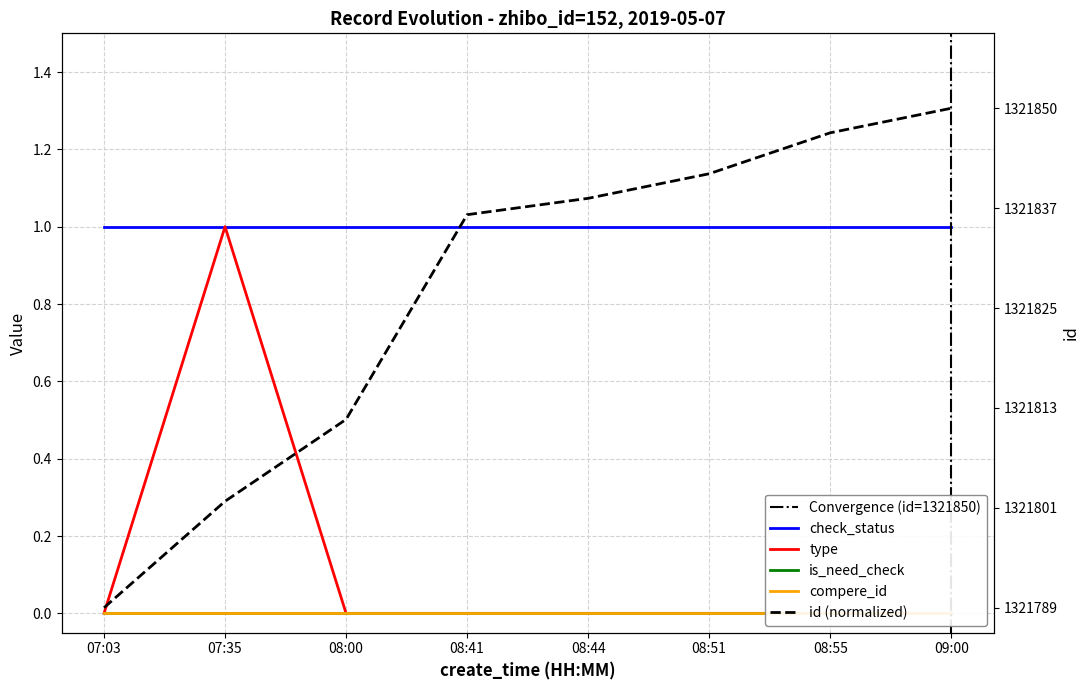

Which label corresponds to the largest value in the chart?

07:03